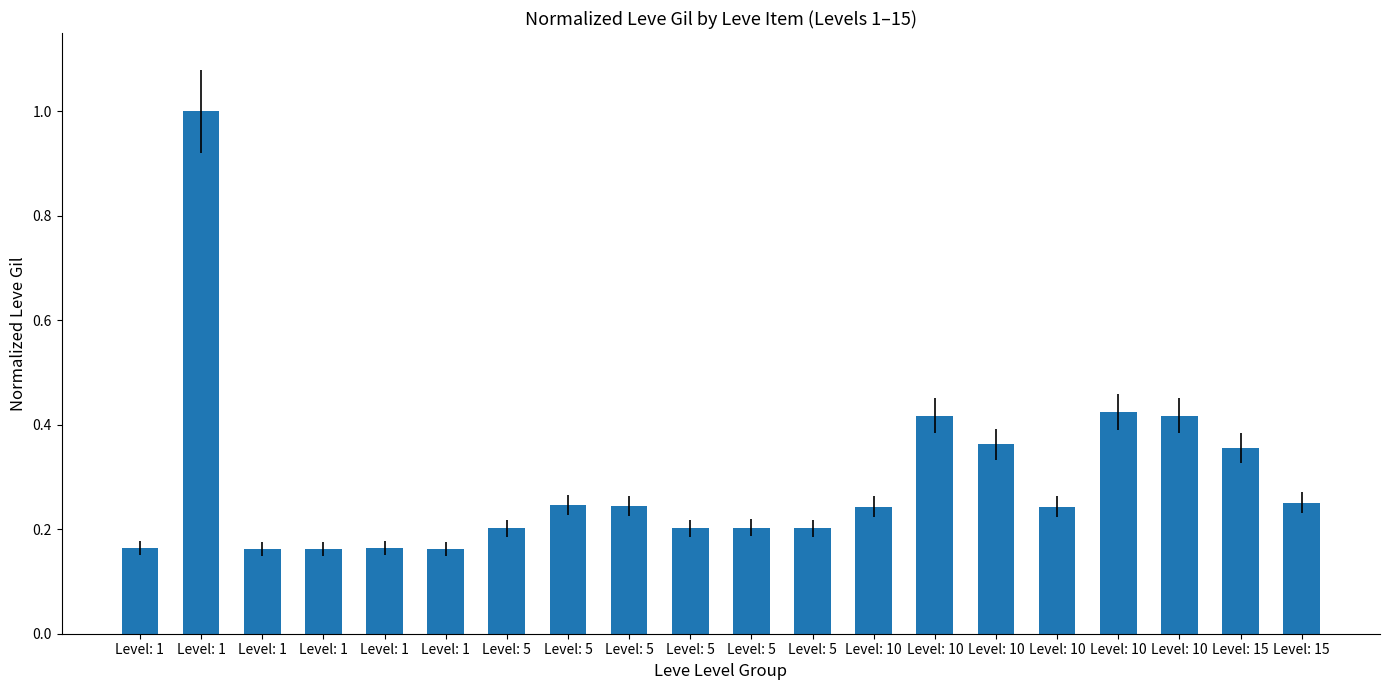

The value at Level: 5 is 0.4. True or false?

False